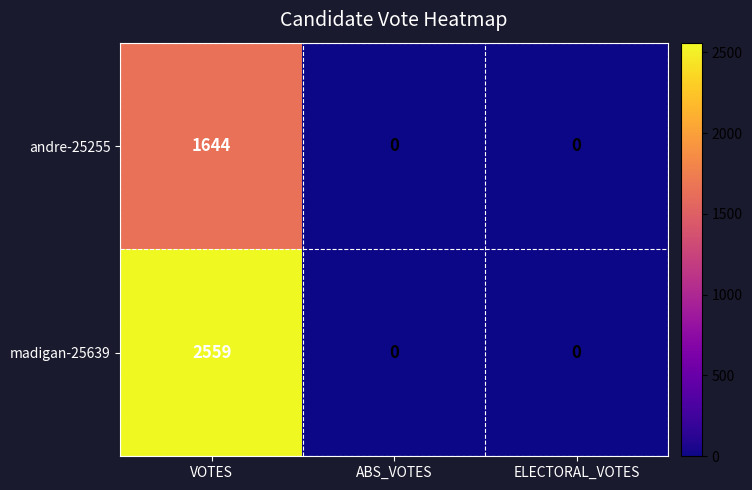

What is the average value of the andre-25255 series?

548